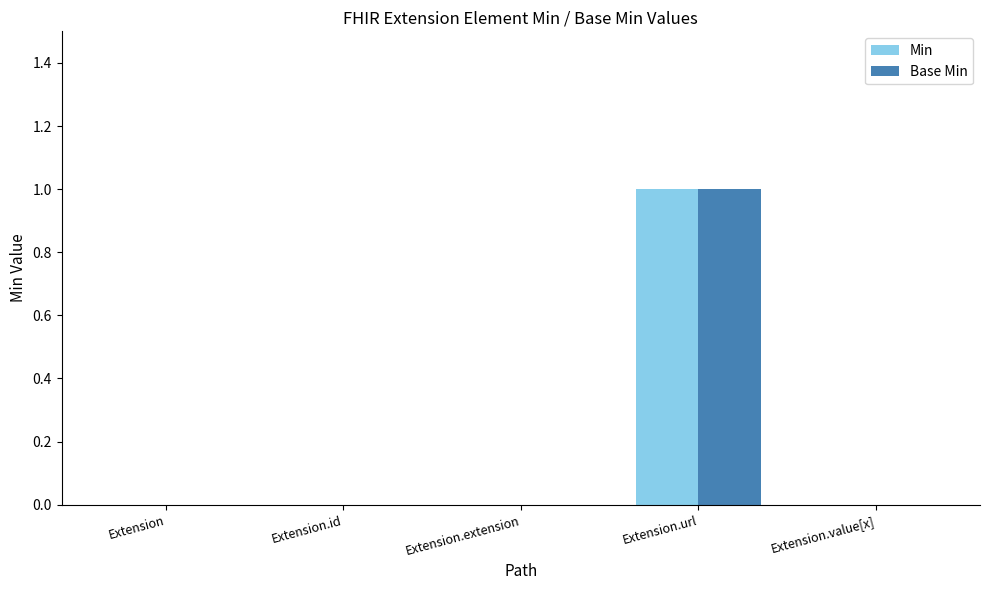

True or false: Min has a value of 0 at Extension.extension.

True